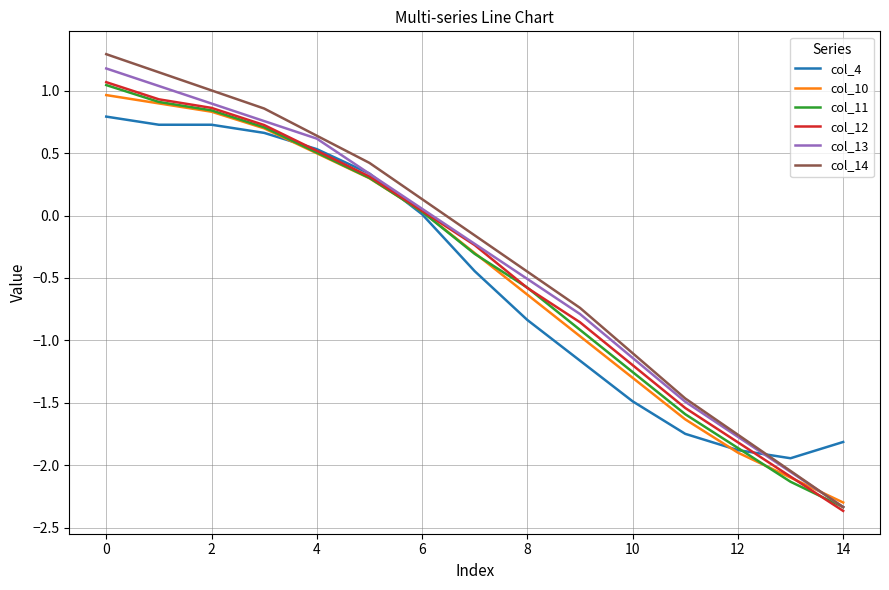

After their last crossing, which series has the higher values: col_14 or col_10?

col_10